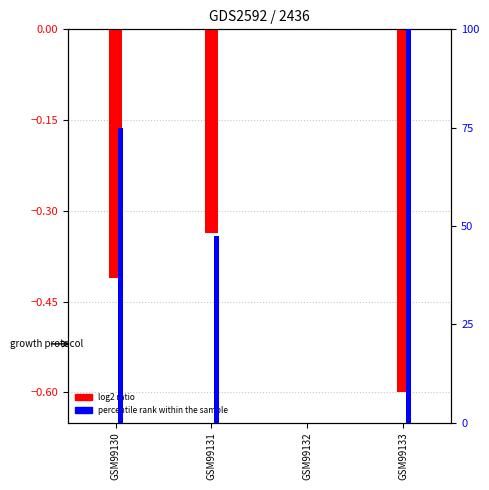

What is the value of the log2 ratio bar at the 1st from the left?

-0.4